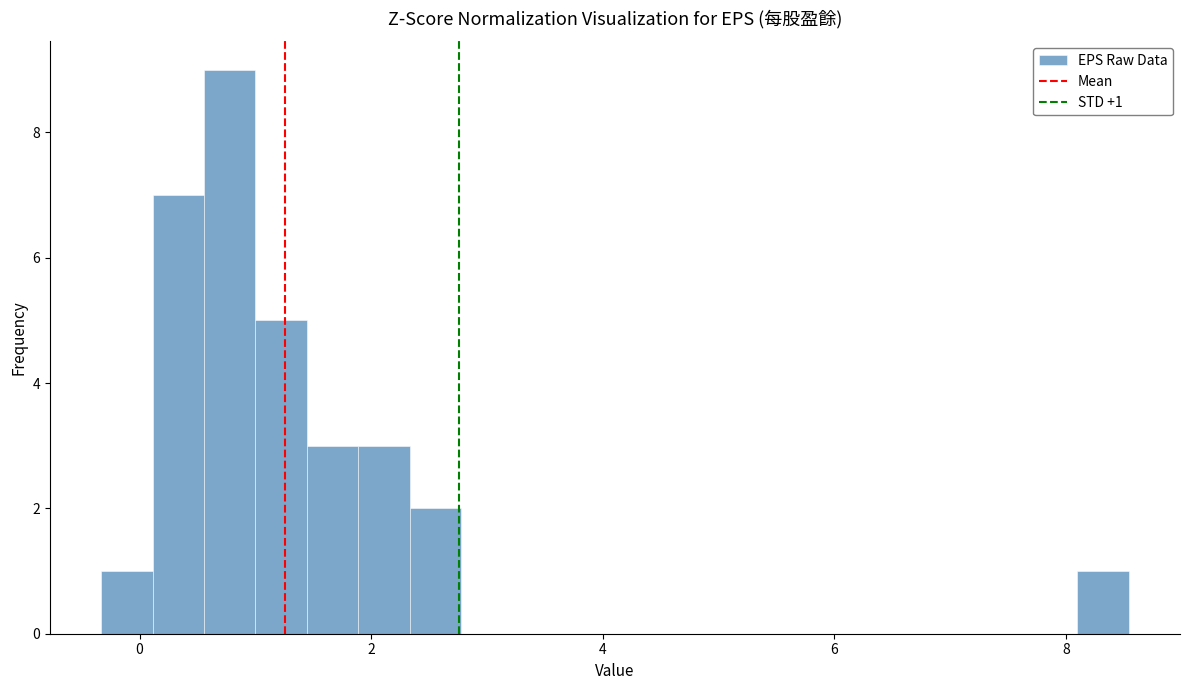

Around what value on the x-axis is the tallest bar? Give the approximate position of its centre, as read against the axis.

0.8